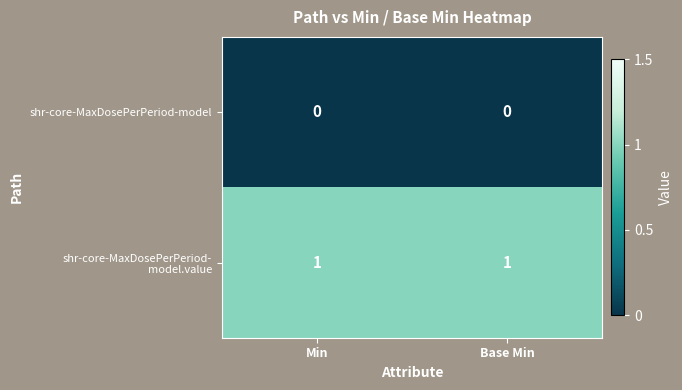

True or false: shr-core-MaxDosePerPeriod-model has a value of 0 at Base Min.

True